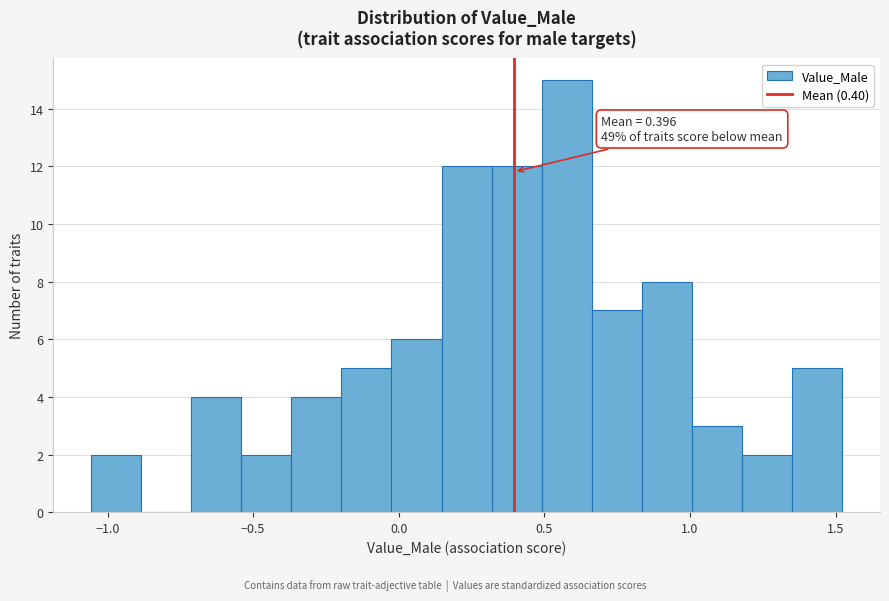

Around what value on the x-axis is the tallest bar? Give the approximate position of its centre, as read against the axis.

0.60